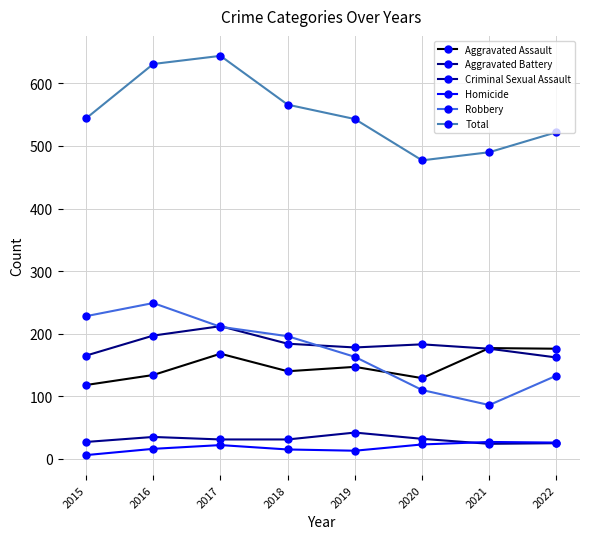

The value of Total at 2022 is 522. True or false?

True